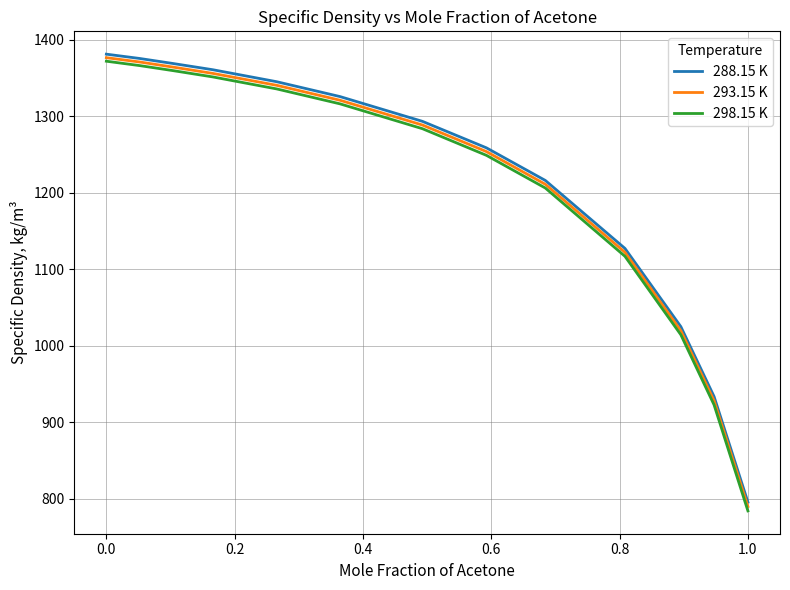

Reading left to right, list all the values displayed in this chart.

288.15 K: 1381.1	1375.5	1368.9	1360.8	1345.1	1325.7	1293.3	1258.7	1216.1	1127.3	1025.1	933.8	795.7
293.15 K: 1376.5	1370.9	1364.2	1356.0	1340.4	1320.9	1288.5	1253.8	1211.1	1122.2	1019.8	928.3	790.0
298.15 K: 1371.9	1366.2	1359.6	1351.4	1335.7	1316.2	1283.7	1248.9	1206.2	1117.0	1014.5	922.9	784.3